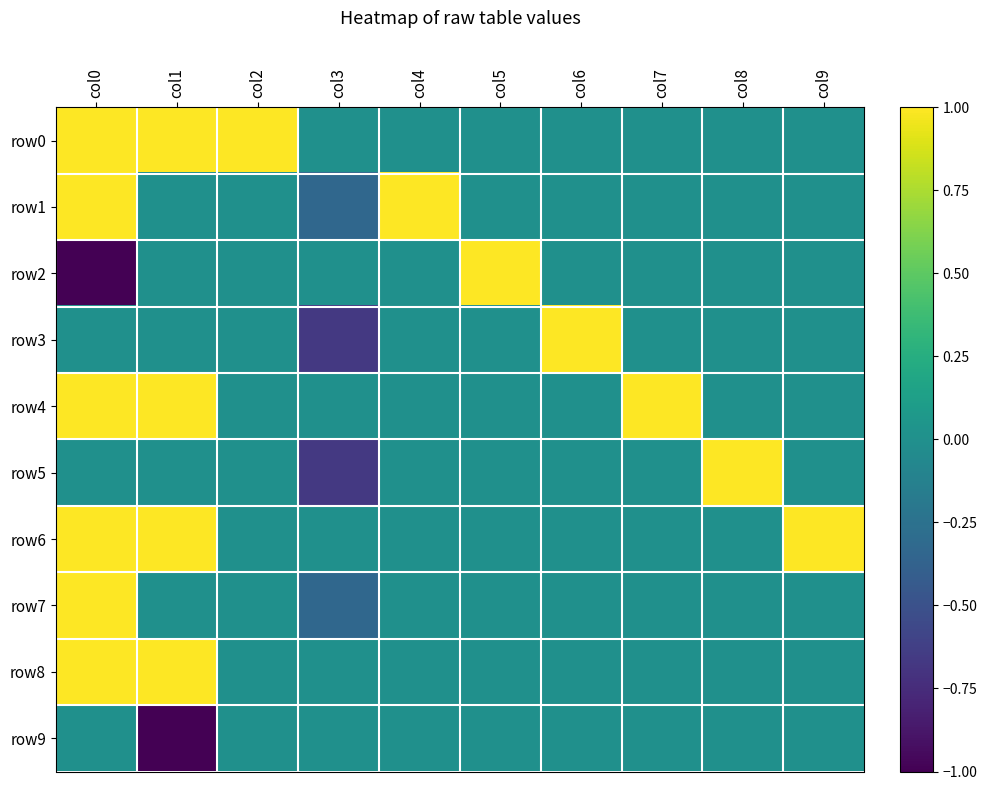

At how many categories does at least one series exceed 0?

9